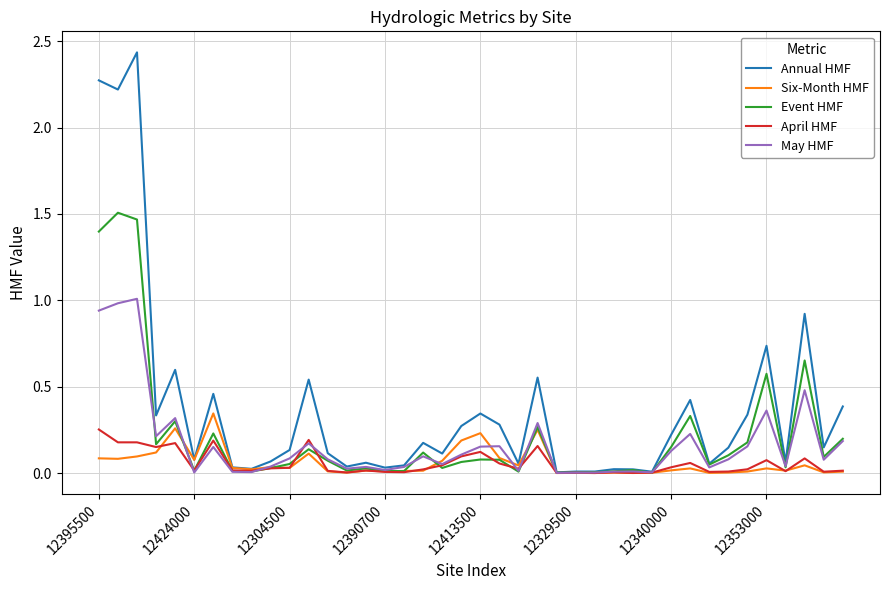

Which series has the largest range (max minus min)?

Annual HMF